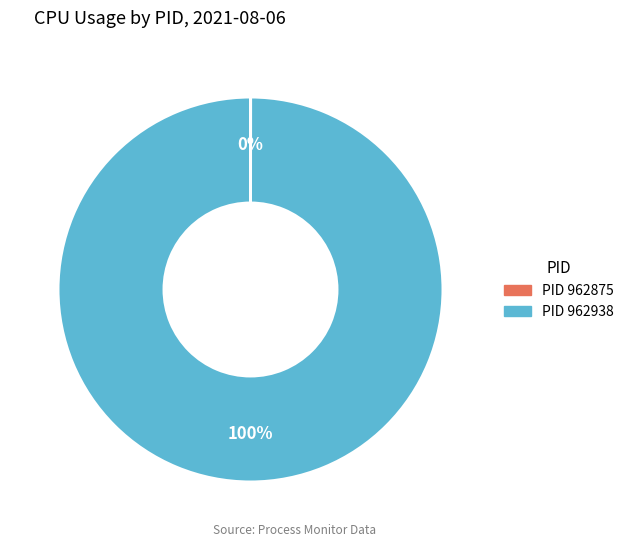

To the nearest percent, what is the average slice percentage?

50%